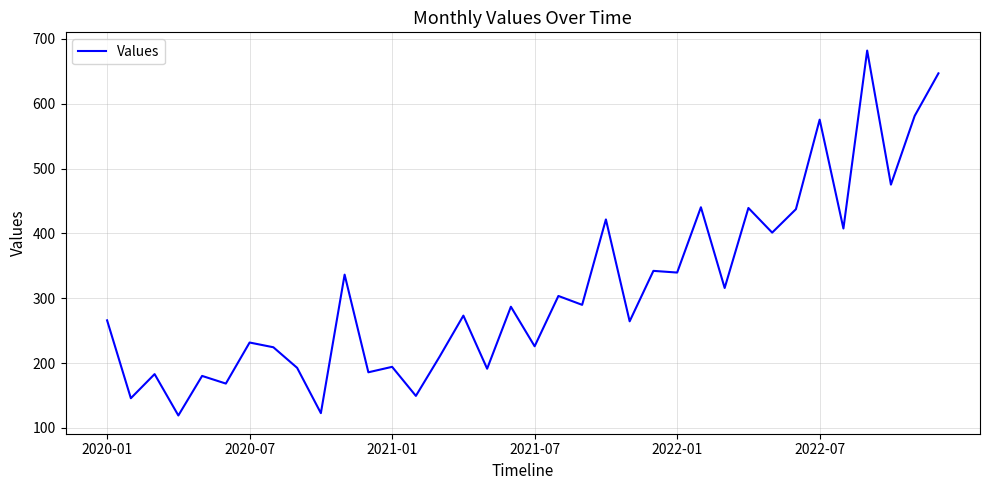

What is the difference between the maximum and minimum values?

562.7